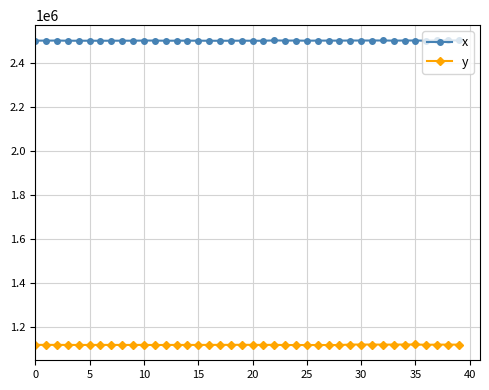

What is the smallest value displayed?

1120244.9